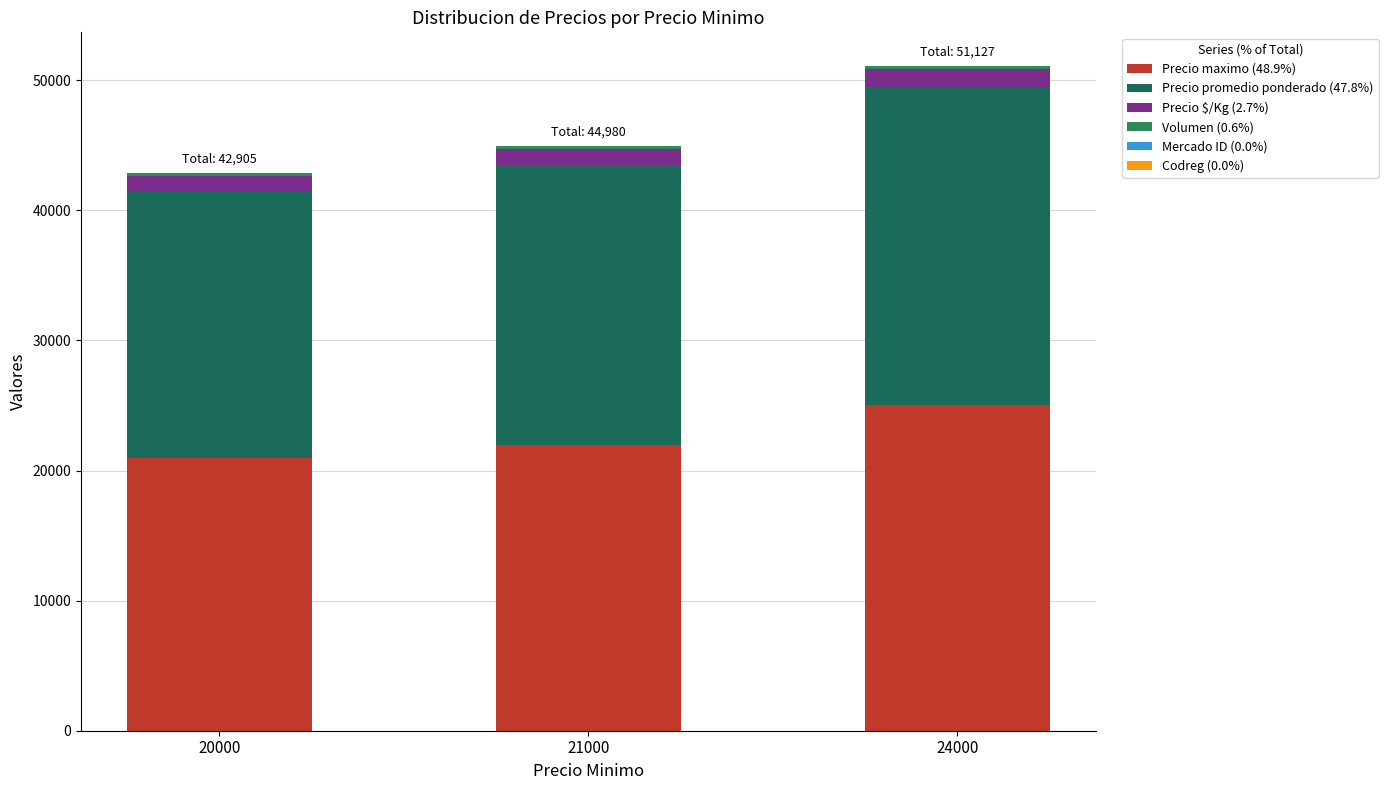

The value of Precio maximo at 24000 is 43318. True or false?

False